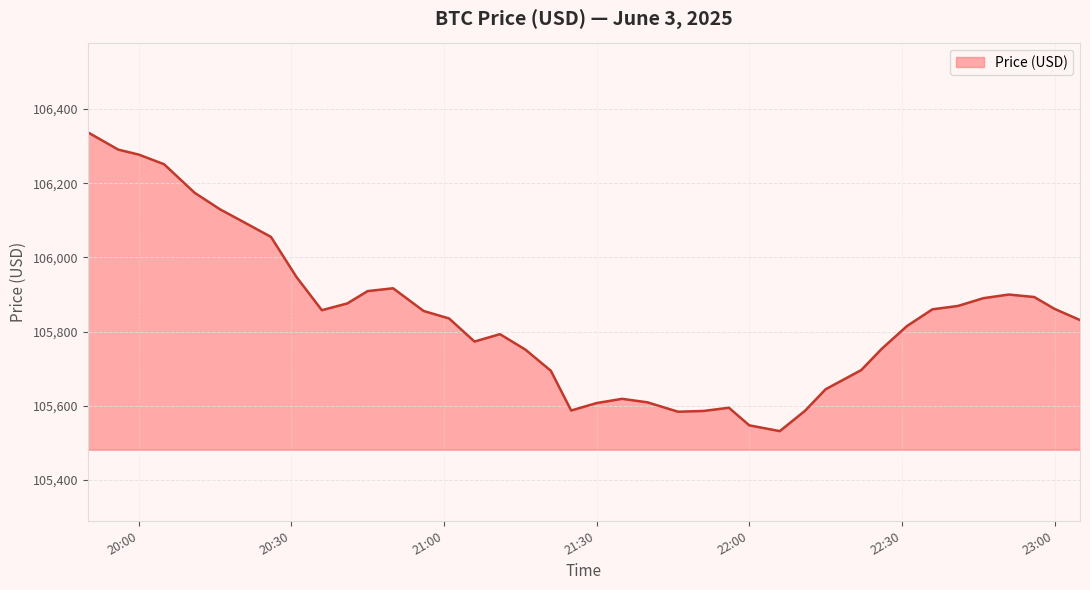

What is the difference between the maximum and minimum values?

805.5